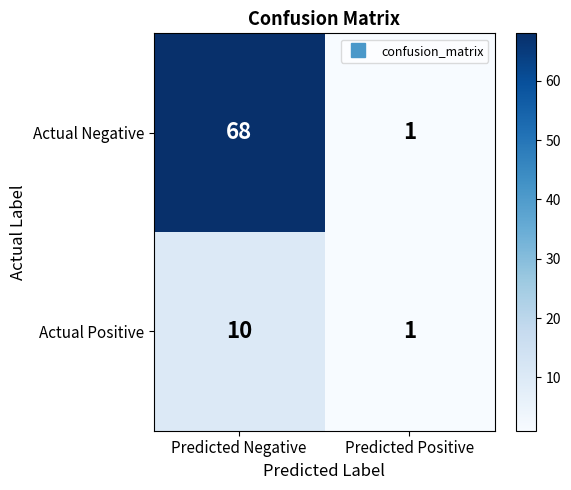

What value does the Actual Positive series have at Predicted Negative?

10